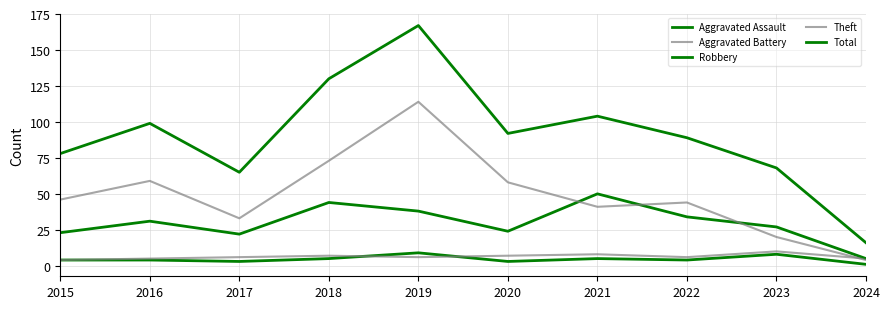

What is the average value of the Total series?

91